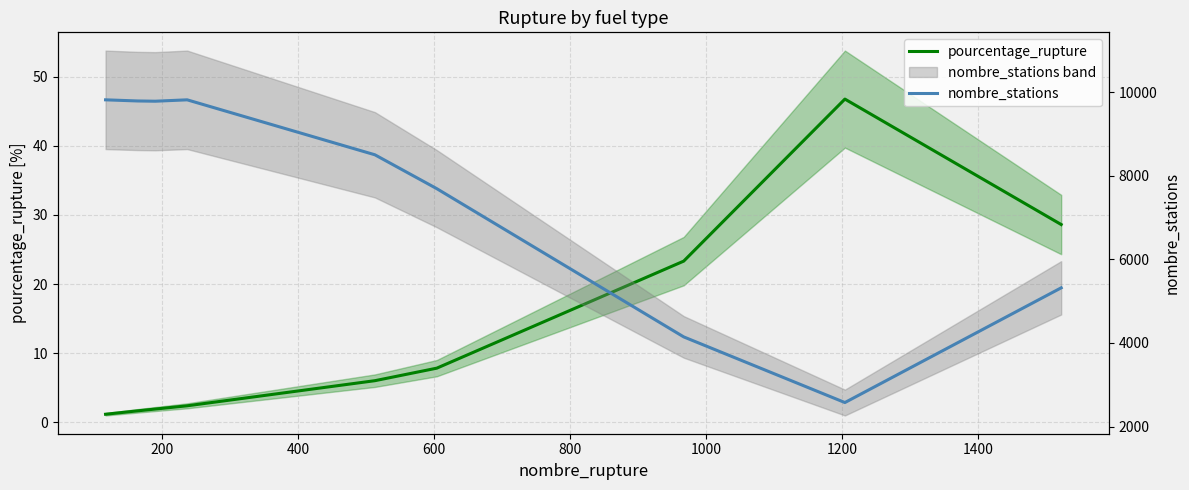

True or false: pourcentage_rupture and nombre_stations intersect in this chart.

False